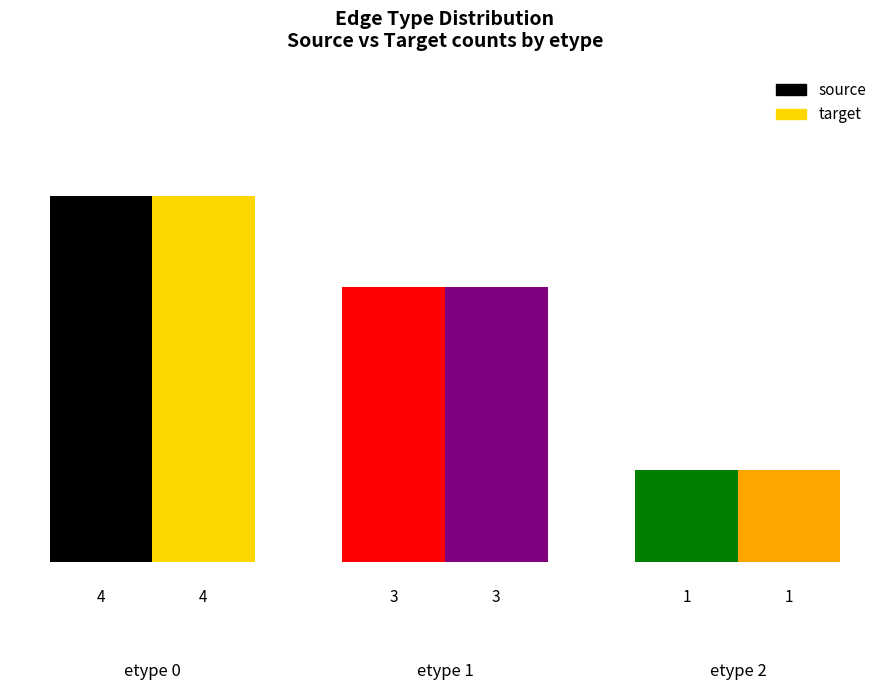

Where does the source series first go above 3?

etype 0